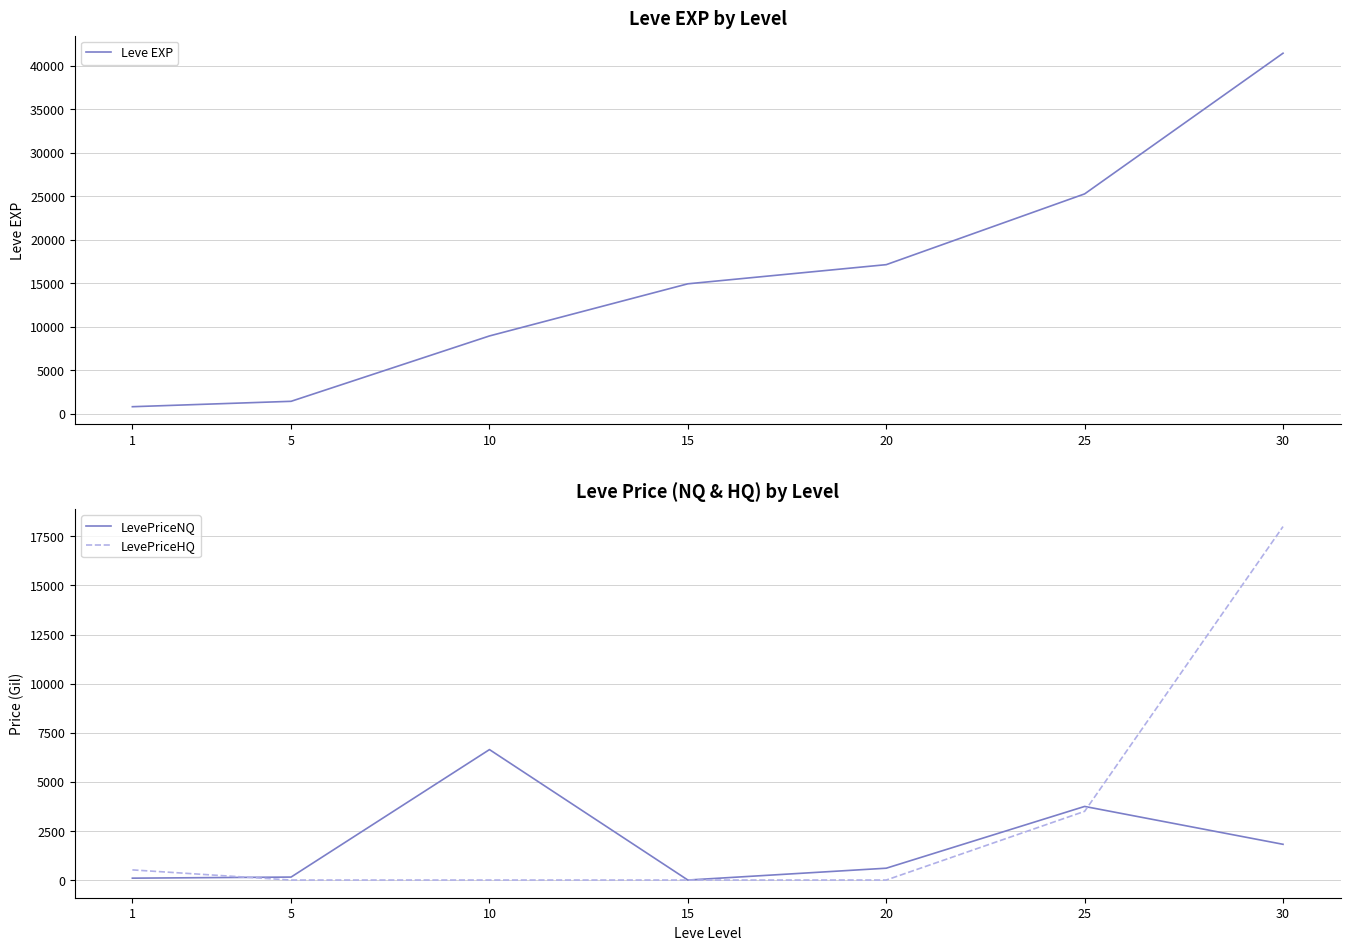

What are all the series names shown in the legend?

Leve EXP, LevePriceNQ, LevePriceHQ